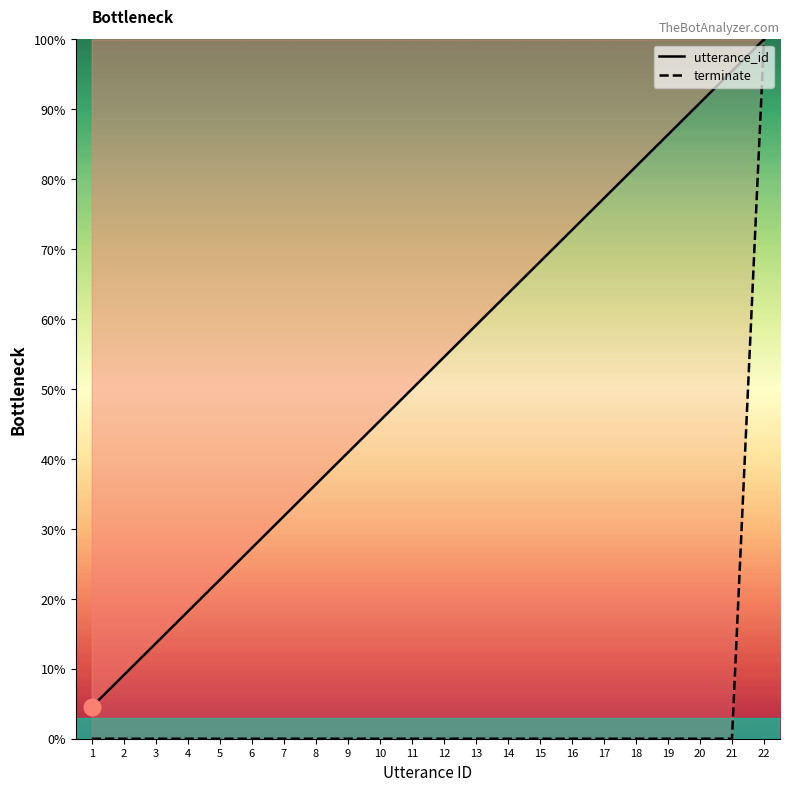

Reading left to right, transcribe all the data shown in this chart.

utterance_id: 4.5	9.1	13.6	18.2	22.7	27.3	31.8	36.4	40.9	45.5	50.0	54.5	59.1	63.6	68.2	72.7	77.3	81.8	86.4	90.9	95.5	100.0
terminate: 0.0	0.0	0.0	0.0	0.0	0.0	0.0	0.0	0.0	0.0	0.0	0.0	0.0	0.0	0.0	0.0	0.0	0.0	0.0	0.0	0.0	100.0